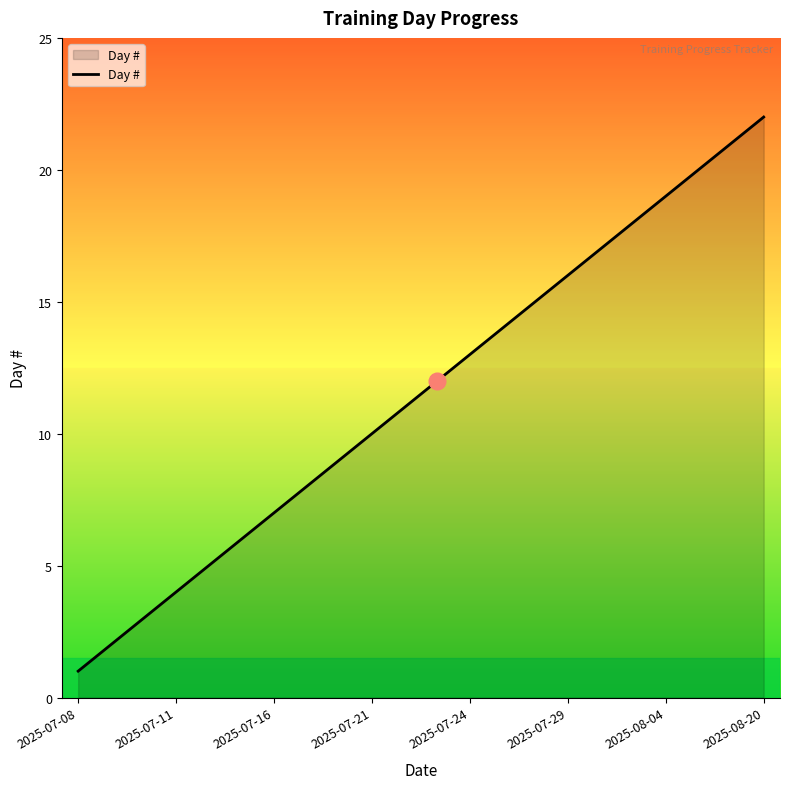

What is the greatest value displayed?

22